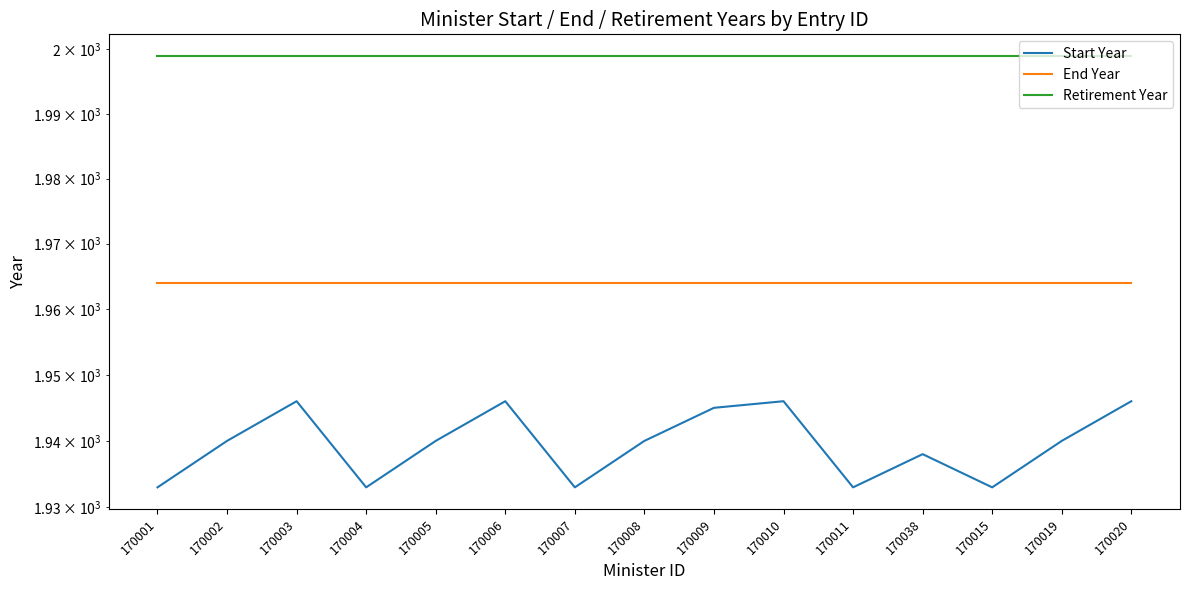

Between 170011 and 170010, which is larger?

170010